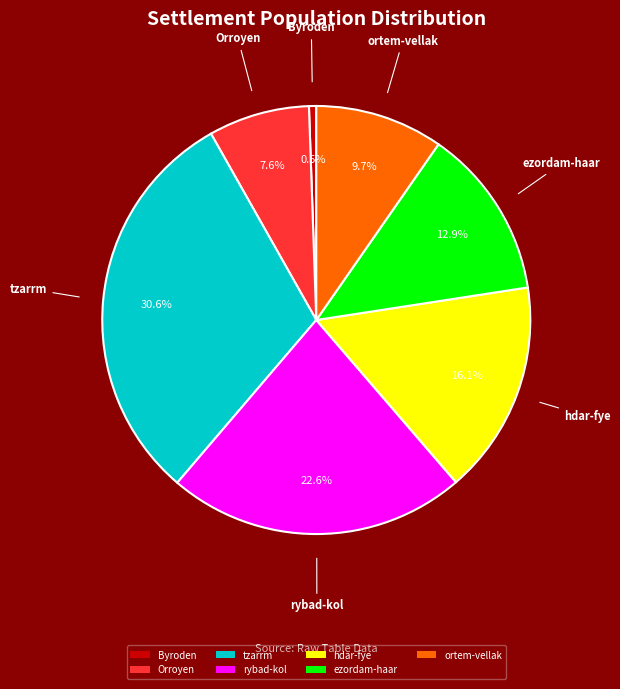

Which slice is the largest?

tzarrm